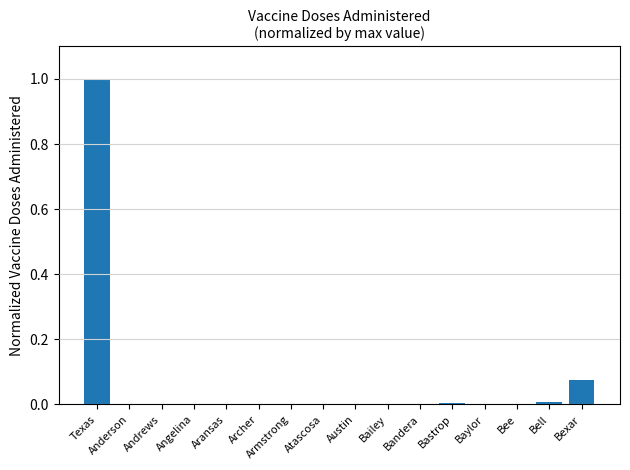

The value at Armstrong is 0.0. True or false?

True